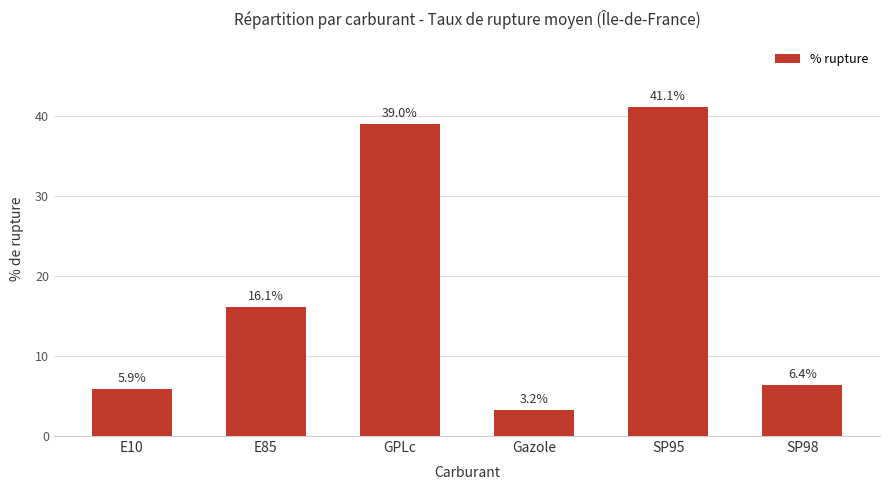

Rank the categories by value from lowest to highest.

Gazole, E10, SP98, E85, GPLc, SP95